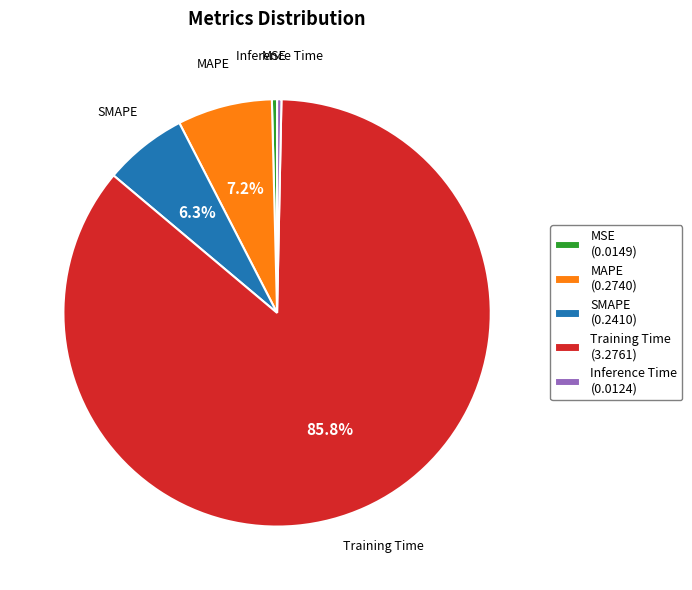

Between MSE and Training Time, which is larger?

Training Time